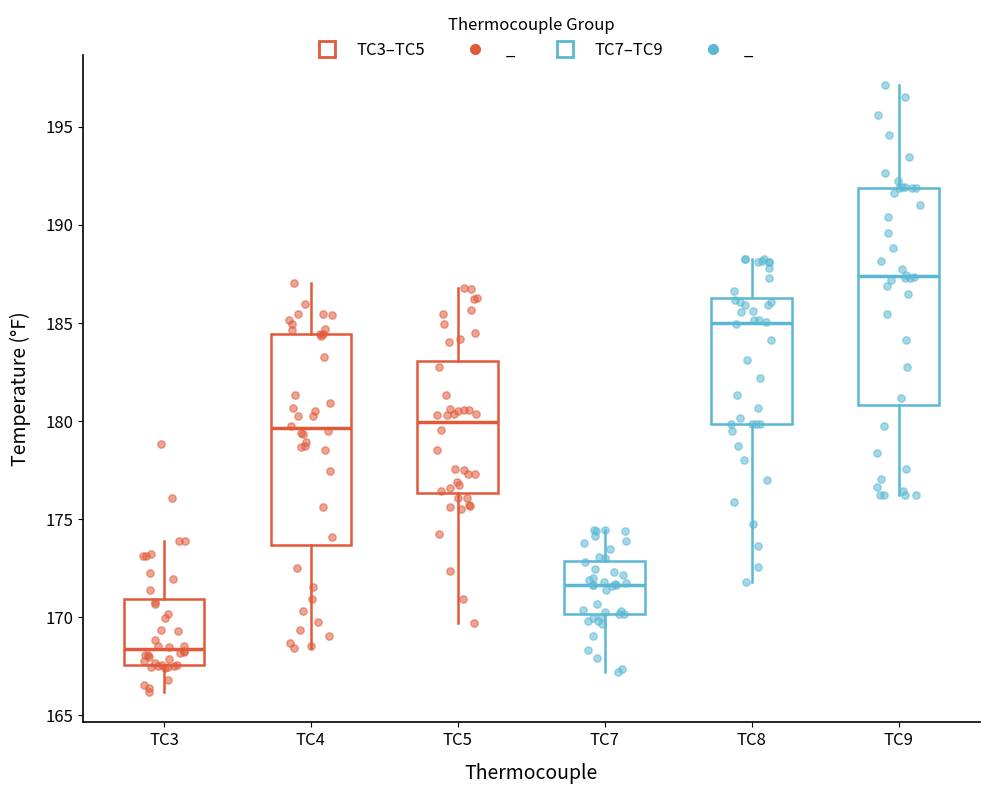

Reading left to right, read every box against the y-axis: the position of its median line, the range the box covers, and the ends of its whiskers. The values are not printed on the chart, so give them approximately, as read against the axis.

TC3: median 168.5, box 167.5 to 171.0, whiskers 166.0 to 174.0
TC4: median 179.5, box 173.5 to 184.5, whiskers 168.5 to 187.0
TC5: median 180.0, box 176.5 to 183.0, whiskers 169.5 to 187.0
TC7: median 171.5, box 170.0 to 173.0, whiskers 167.0 to 174.5
TC8: median 185.0, box 180.0 to 186.5, whiskers 172.0 to 188.5
TC9: median 187.5, box 181.0 to 192.0, whiskers 176.0 to 197.0